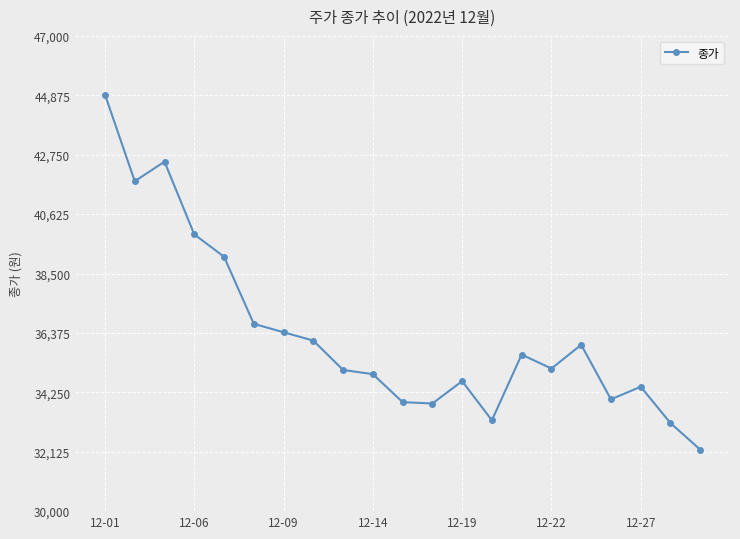

What is the minimum value shown in the chart?

32200